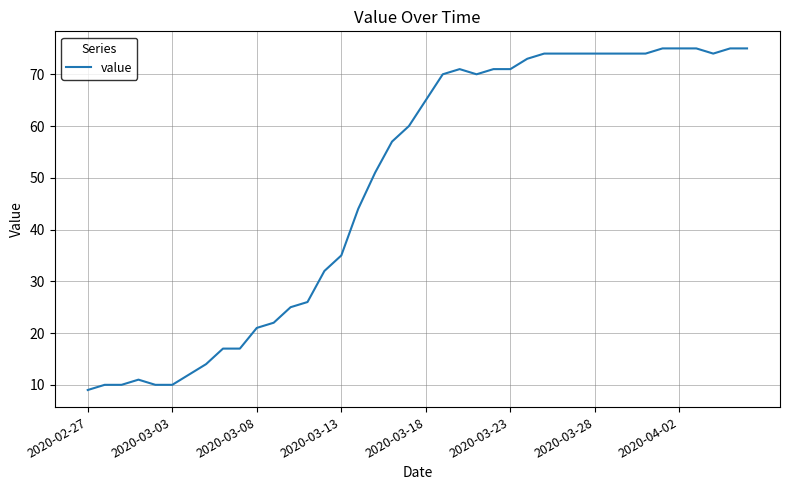

What is the difference between the second highest and minimum values?

66